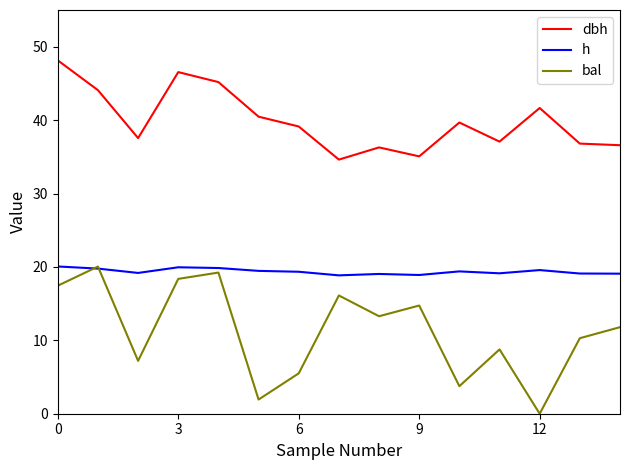

List the series in order of their overall mean, lowest first.

bal, h, dbh